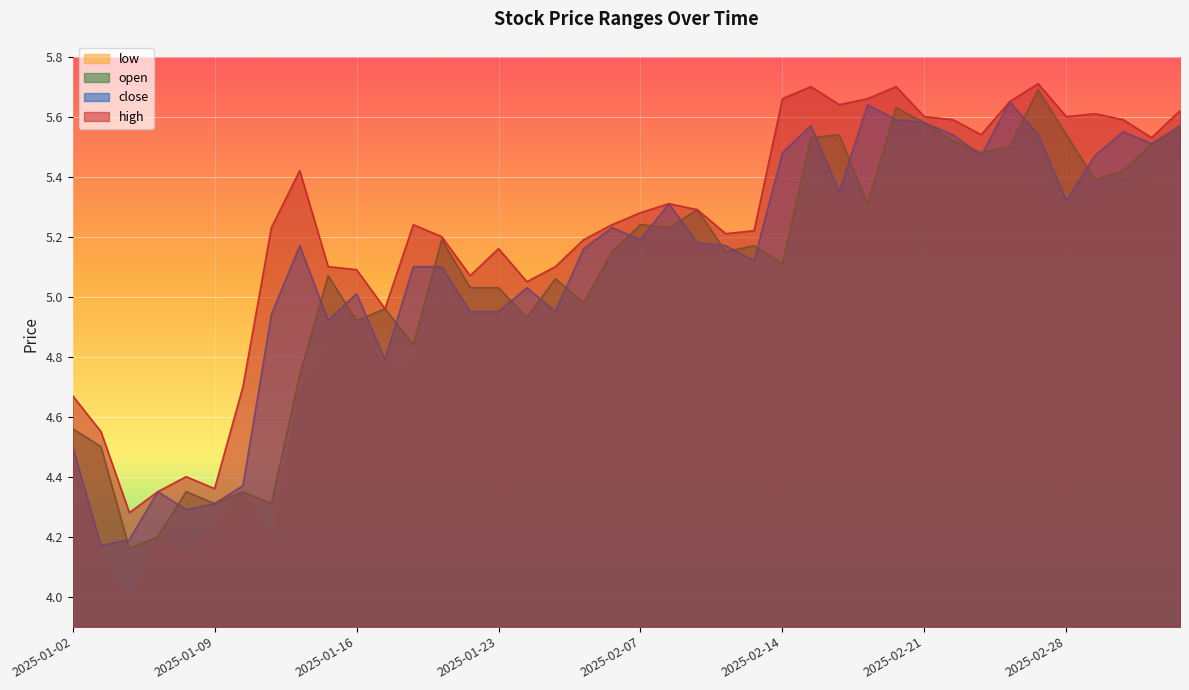

Which category has the highest value across all series?

2025-02-27